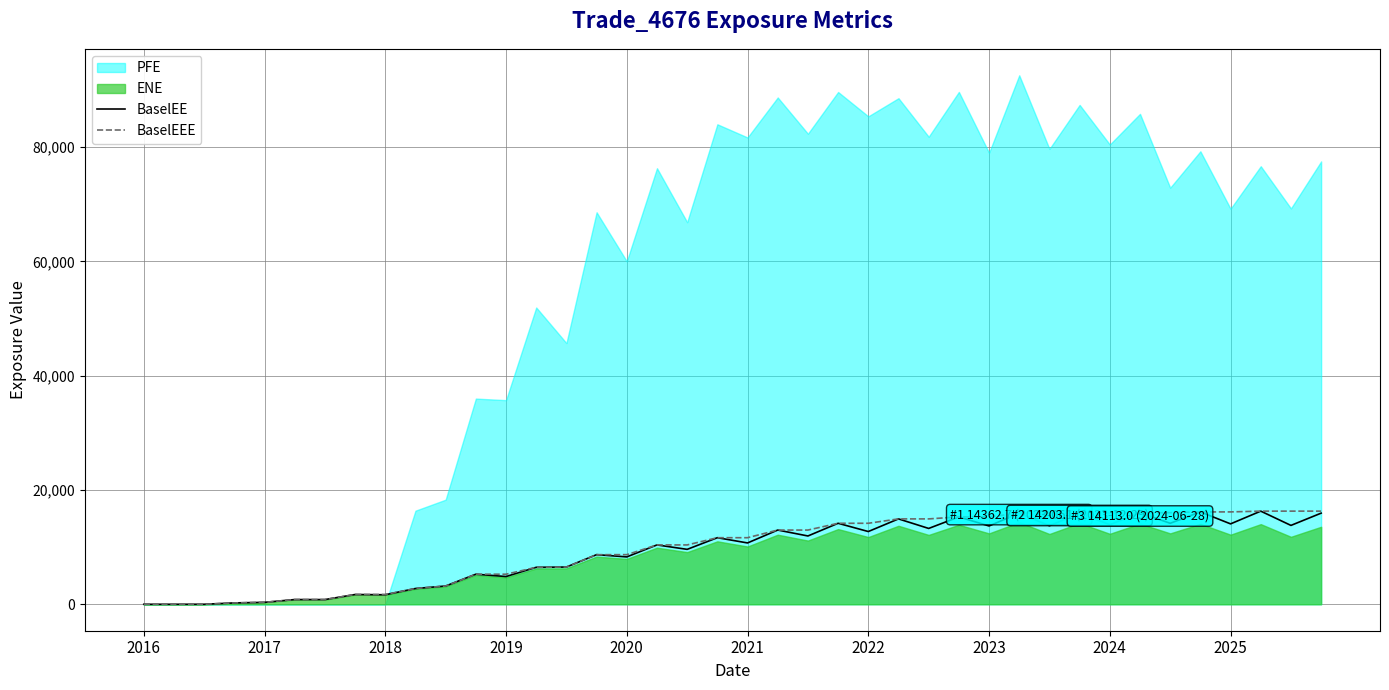

Which label corresponds to the smallest value in the chart?

2016